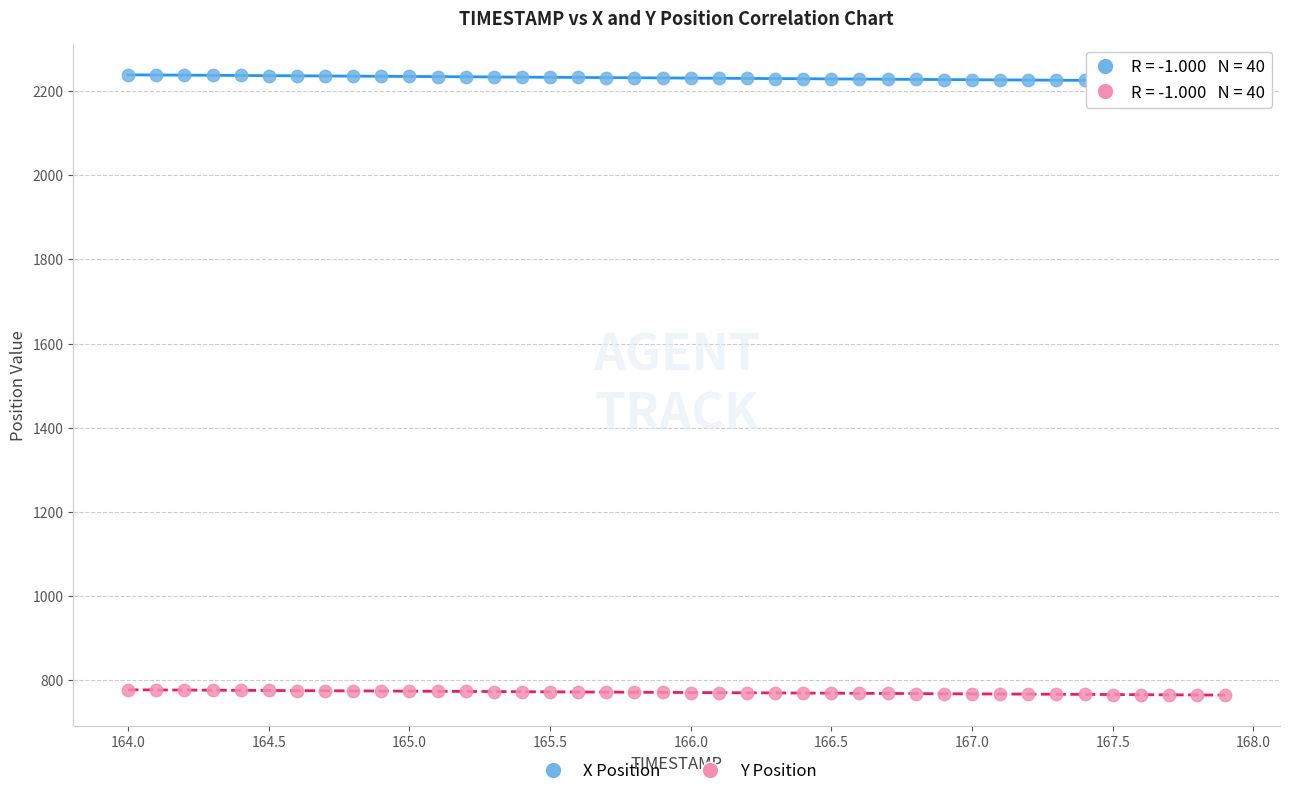

Which series reaches the maximum Y coordinate?

X Position